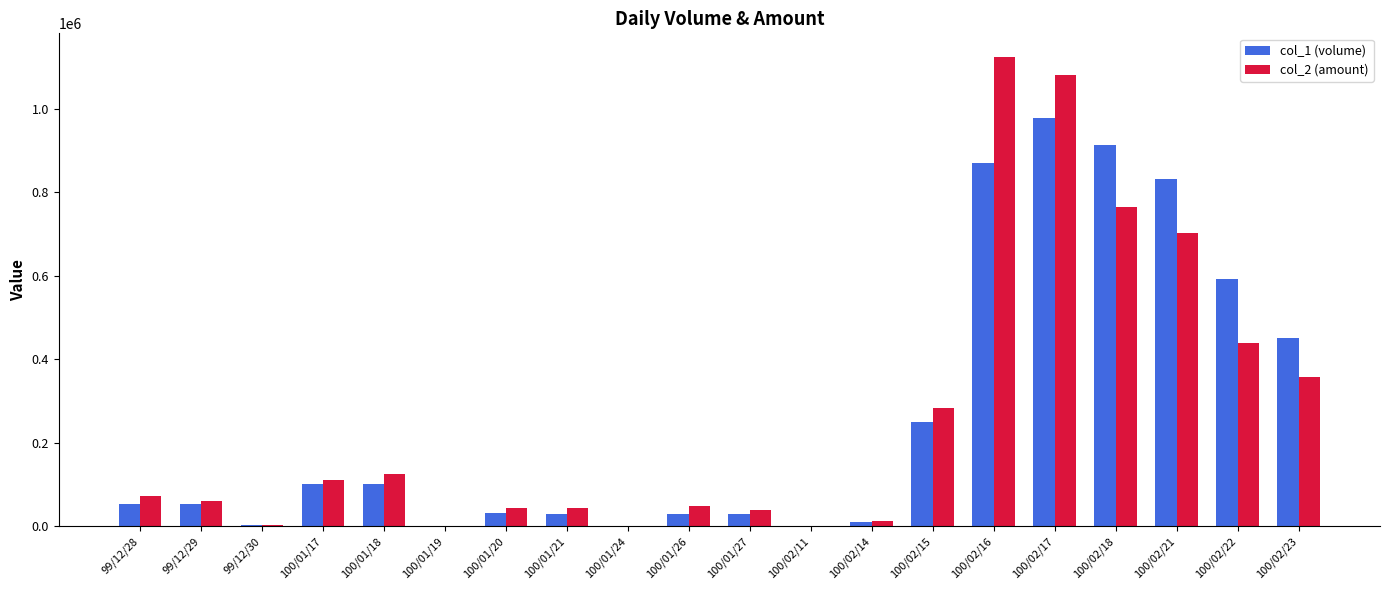

Is it true that col_2 (amount) equals 283240 at 100/02/15?

True